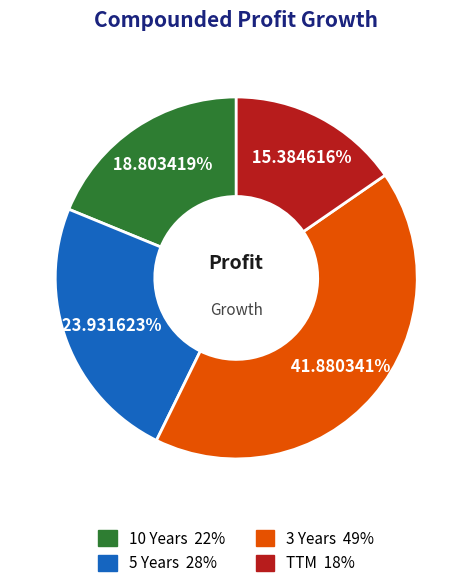

Does 3 Years account for over 50% of the chart?

No